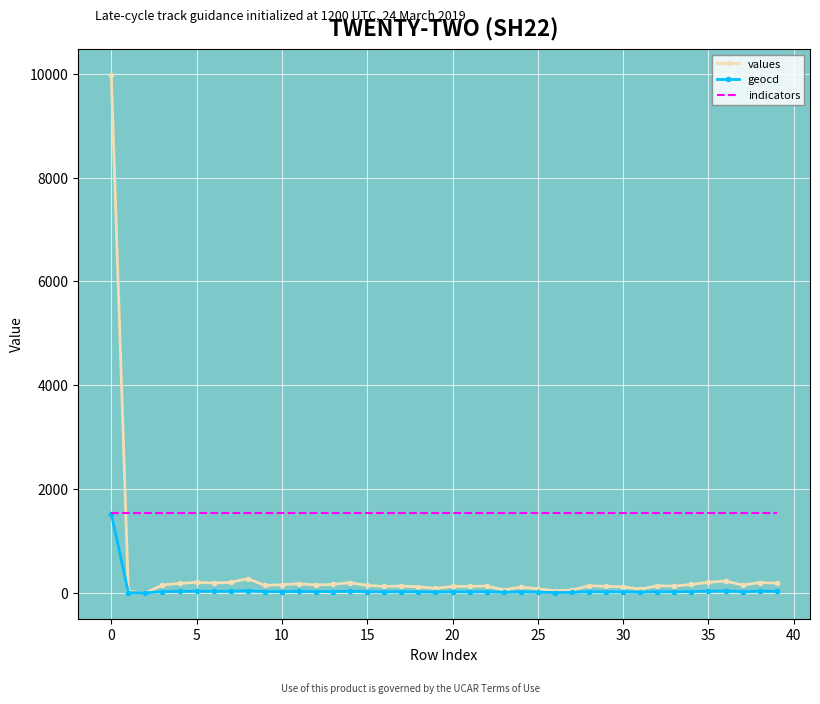

Which series has the widest spread of values?

values